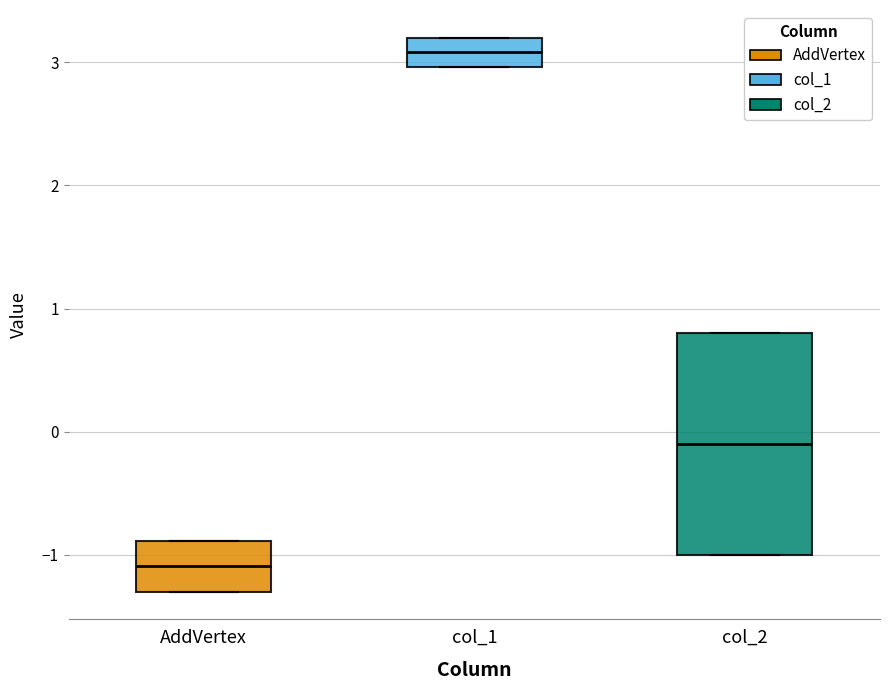

Reading left to right, transcribe this box plot: for each box, give where its median line is, the range the box spans, and where its two whiskers end, as read against the y-axis. The values are not printed on the chart, so give them approximately, as read against the axis.

AddVertex: median -1.1, box -1.3 to -0.9, whiskers -1.3 to -0.9
col_1: median 3.1, box 3.0 to 3.2, whiskers 3.0 to 3.2
col_2: median -0.1, box -1.0 to 0.8, whiskers -1.0 to 0.8